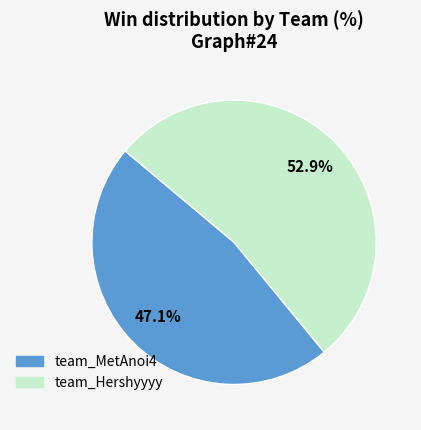

Which slice is the smallest?

team_MetAnoi4